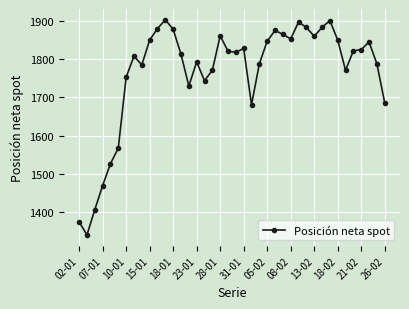

How many data points are less than 1821?

20